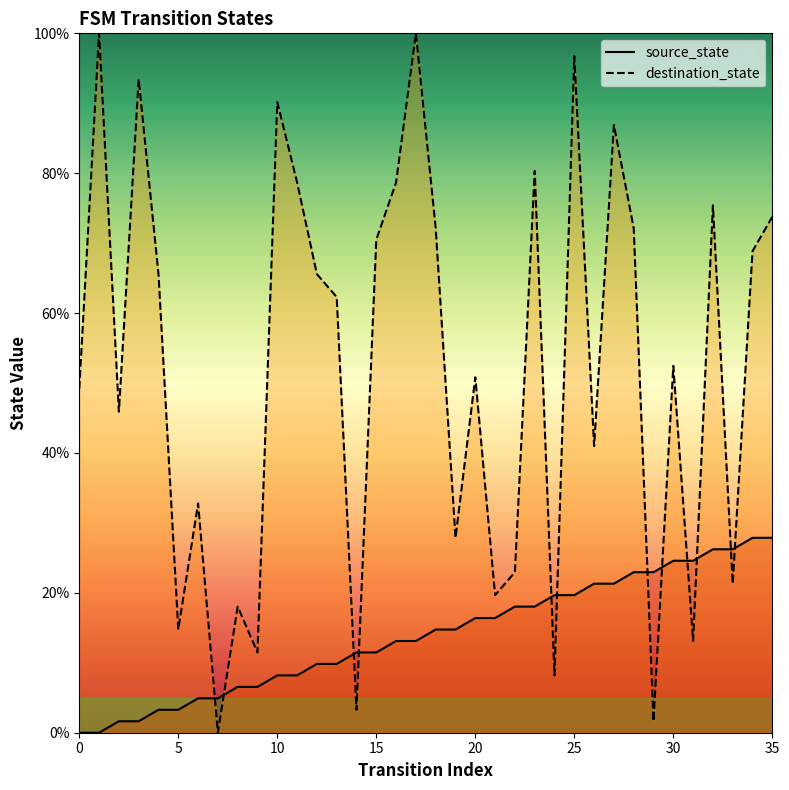

How many data points does each series have?

36